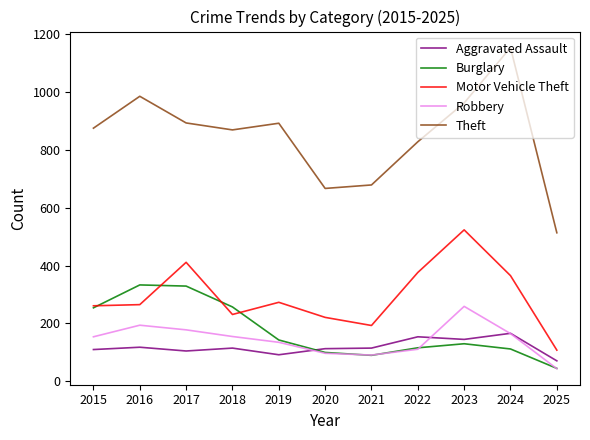

What is the difference between the Robbery values at 2019 and 2018?

20